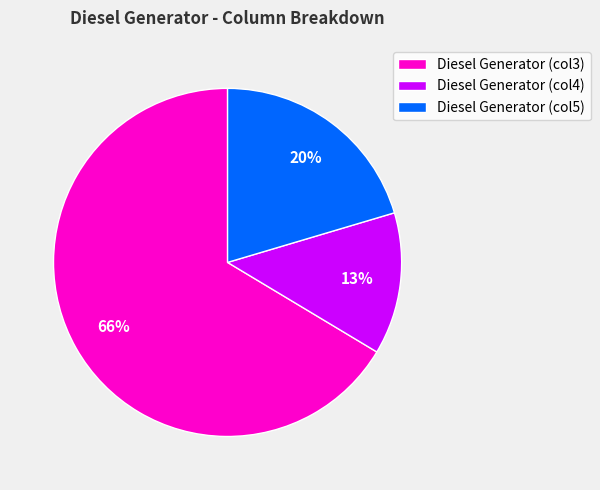

How many segments does this pie chart have?

3